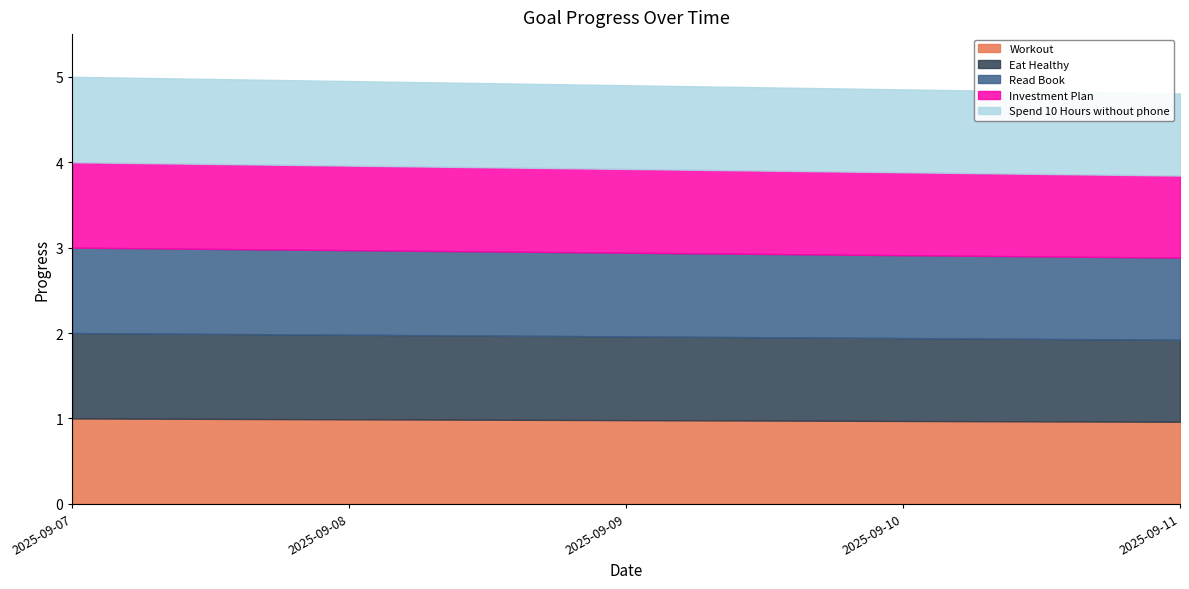

True or false: Investment Plan and Workout cross at least once.

False